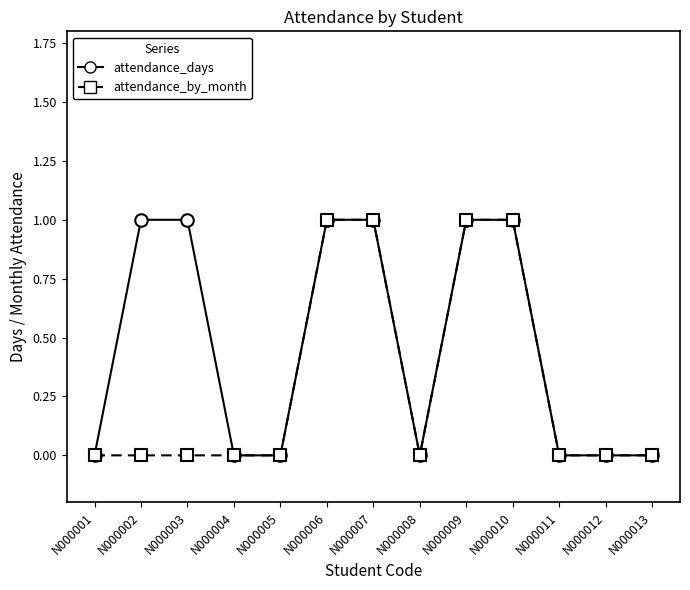

True or false: attendance_by_month has a value of 2 at N000007.

False